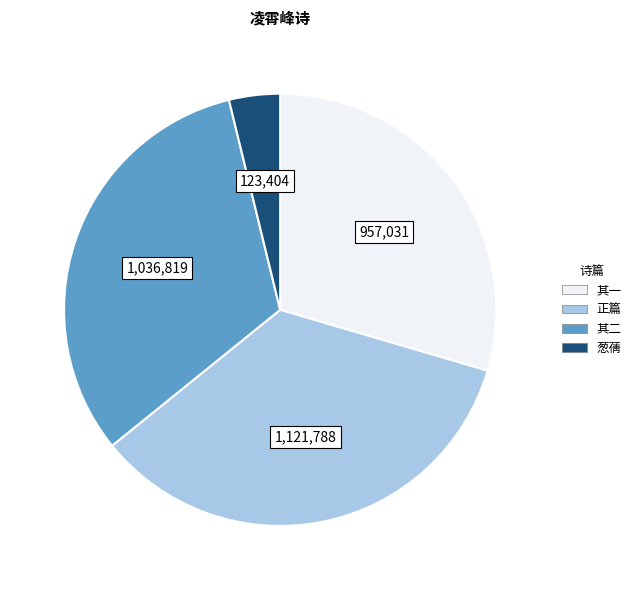

Approximately how many times larger is the value at 其一 compared to 正篇?

0.9